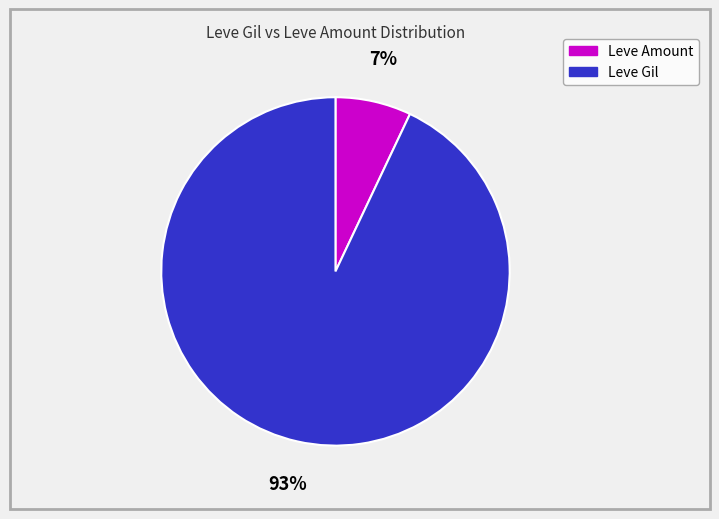

To the nearest percent, what is the average slice percentage?

50%